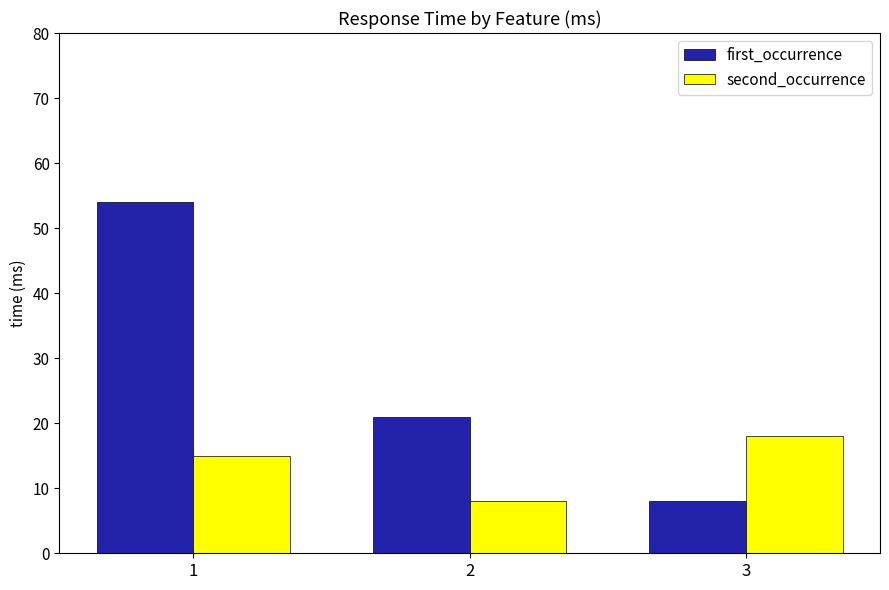

How many values in the first_occurrence series are below 21?

1